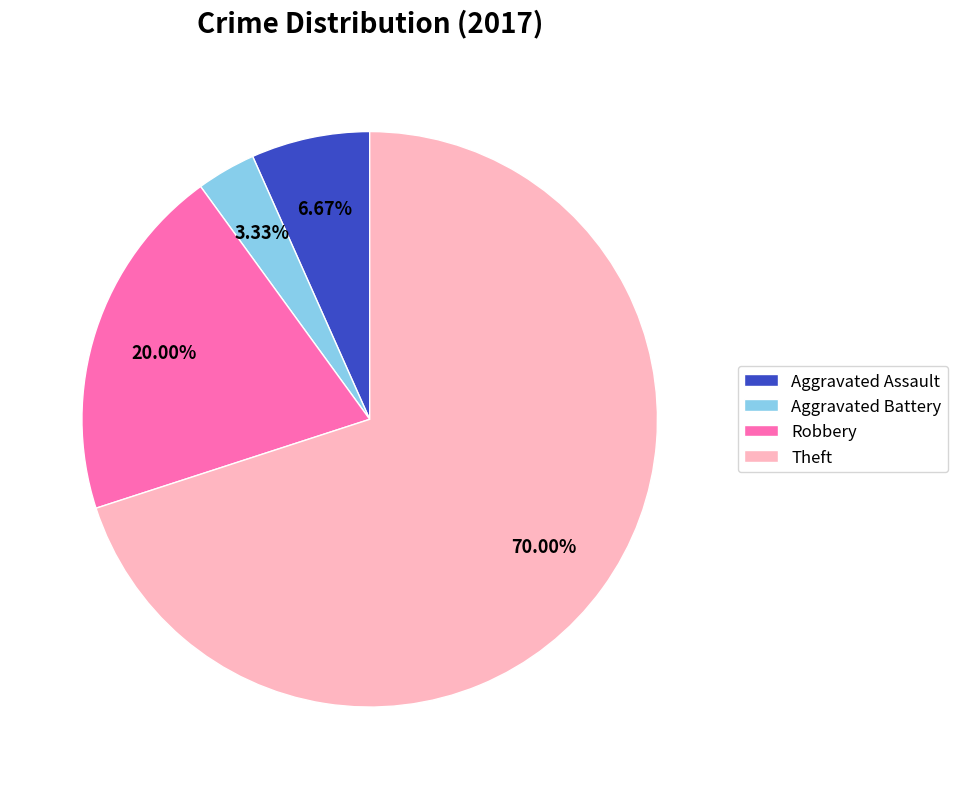

To the nearest percent, what portion does Aggravated Assault represent?

7%